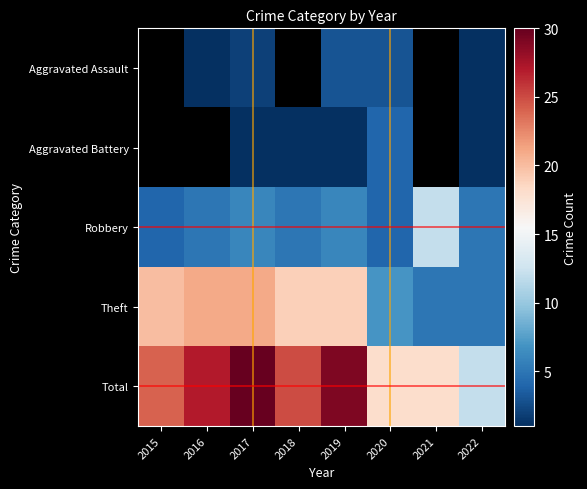

At which category does the chart reach its minimum across all series?

2016